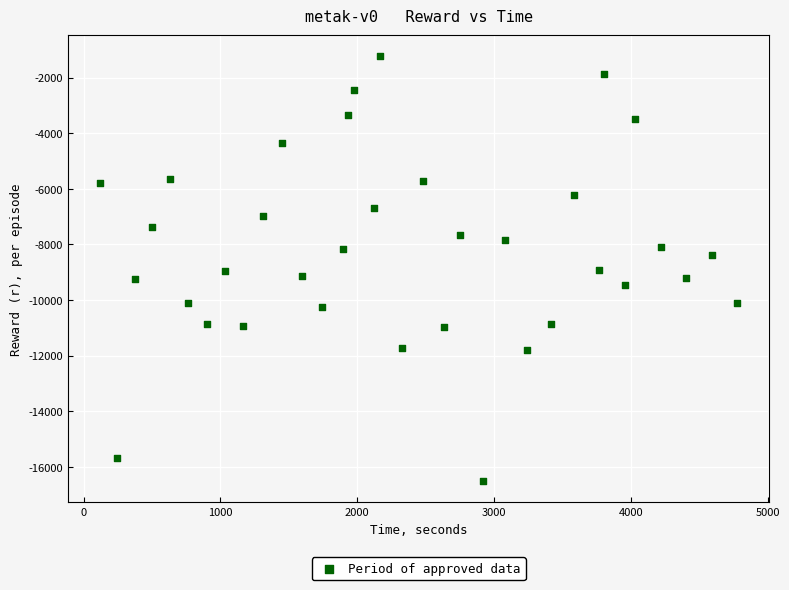

What is the range of Y values (max minus min)?

15277.5